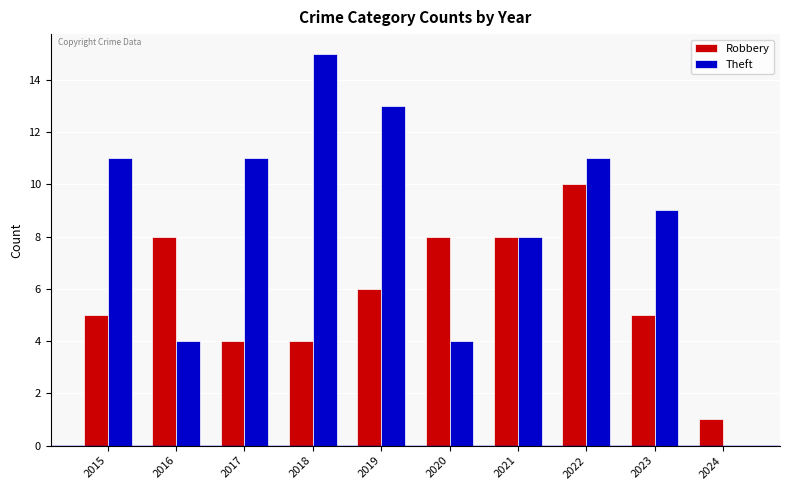

How many categories are shown in the chart?

10